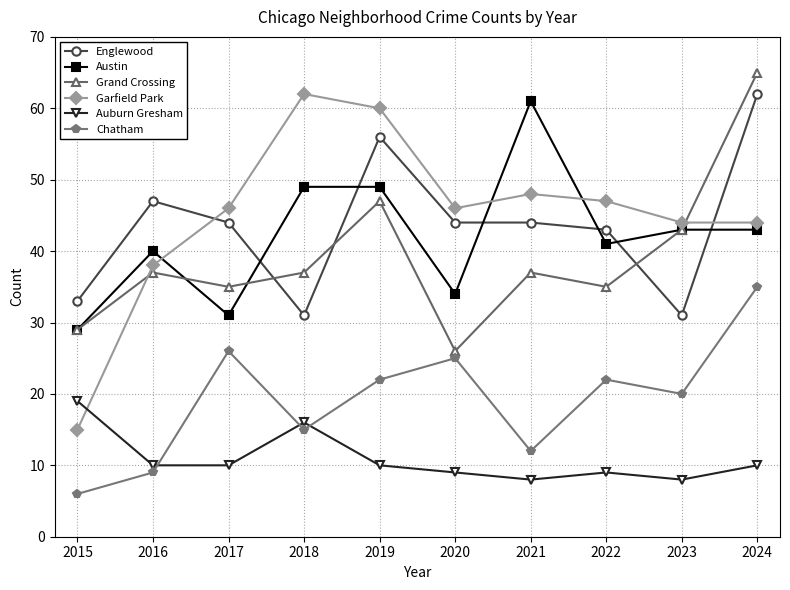

At which category does Grand Crossing reach its first local valley?

2017